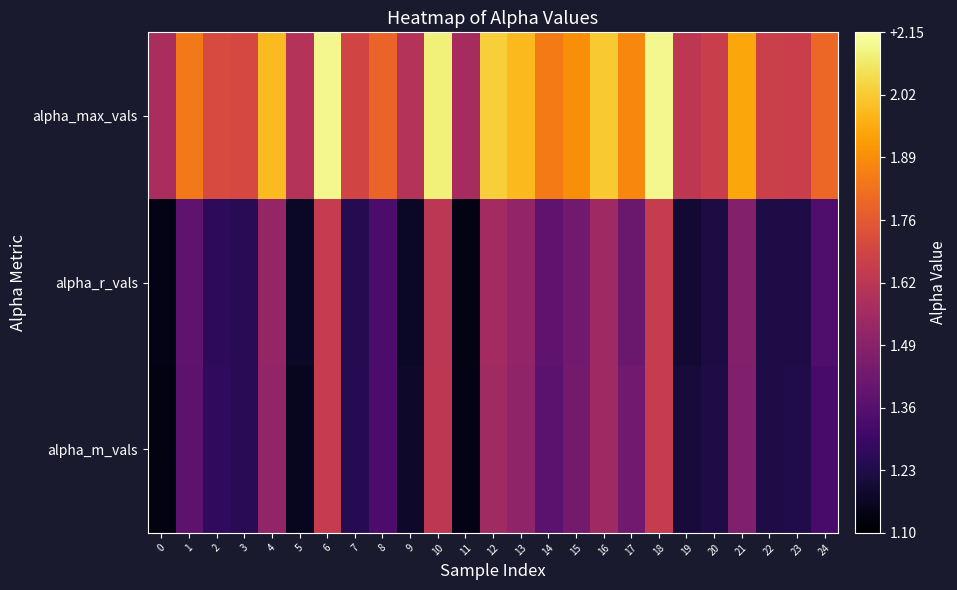

Reading right to left, what are all the values shown in this chart?

alpha_max_vals: 24=1.8	23=1.7	22=1.7	21=1.9	20=1.7	19=1.6	18=2.1	17=1.9	16=2.0	15=1.9	14=1.8	13=2.0	12=2.0	11=1.6	10=2.1	9=1.6	8=1.8	7=1.7	6=2.1	5=1.6	4=2.0	3=1.7	2=1.7	1=1.8	0=1.6
alpha_r_vals: 24=1.3	23=1.2	22=1.2	21=1.5	20=1.2	19=1.2	18=1.7	17=1.4	16=1.5	15=1.4	14=1.4	13=1.5	12=1.6	11=1.1	10=1.6	9=1.2	8=1.3	7=1.2	6=1.7	5=1.2	4=1.5	3=1.3	2=1.3	1=1.4	0=1.1
alpha_m_vals: 24=1.3	23=1.2	22=1.2	21=1.5	20=1.2	19=1.2	18=1.7	17=1.4	16=1.5	15=1.4	14=1.4	13=1.5	12=1.6	11=1.1	10=1.6	9=1.2	8=1.3	7=1.3	6=1.7	5=1.2	4=1.5	3=1.3	2=1.3	1=1.4	0=1.1